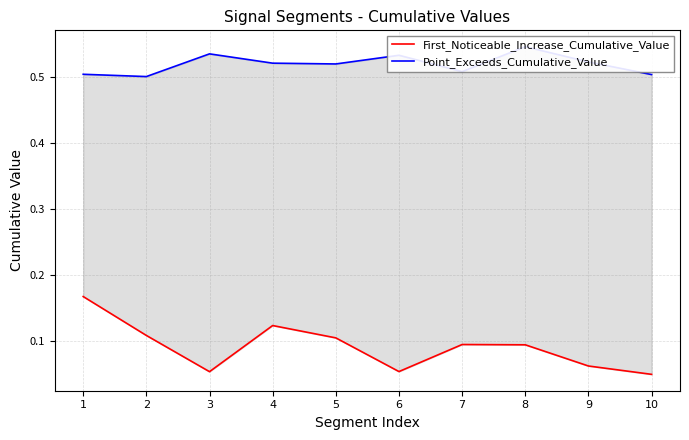

The value of Point_Exceeds_Cumulative_Value at 10 is 0.3. True or false?

False